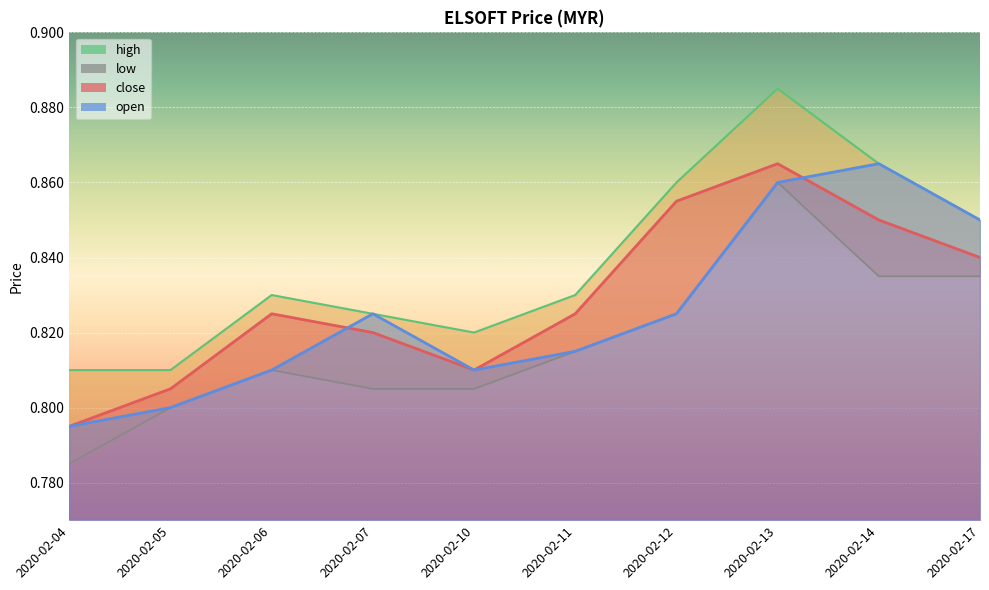

List the series in order of their overall mean, highest first.

high, close, open, low